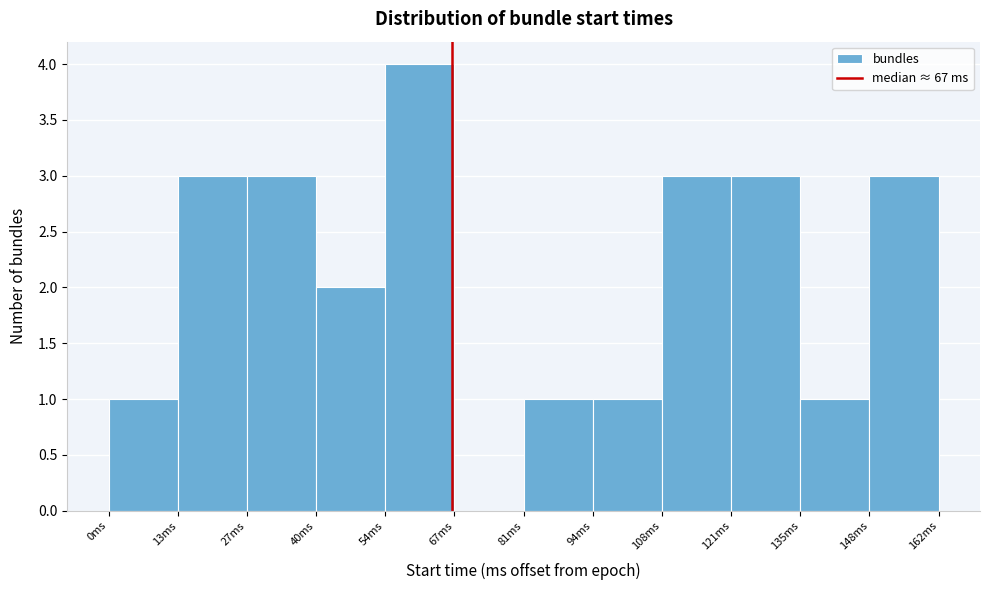

What is the height of the bar covering 81.0 to 94.5 on the x-axis? Neither the bar edges nor the heights are printed on the chart, so give them approximately, as read against the axes.

1